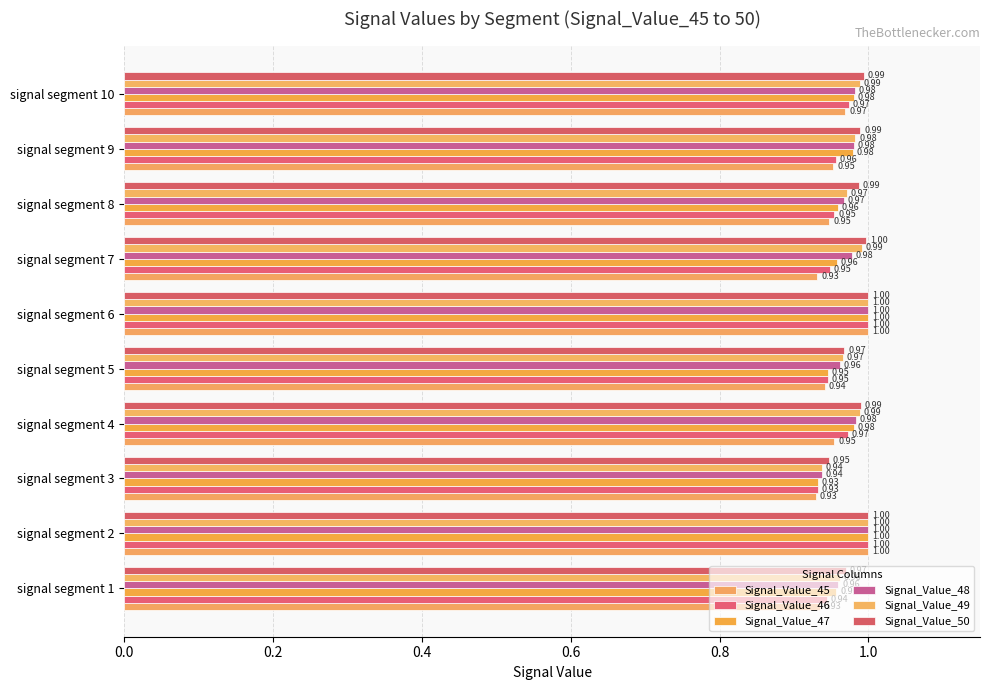

How many categories are shown in the chart?

10